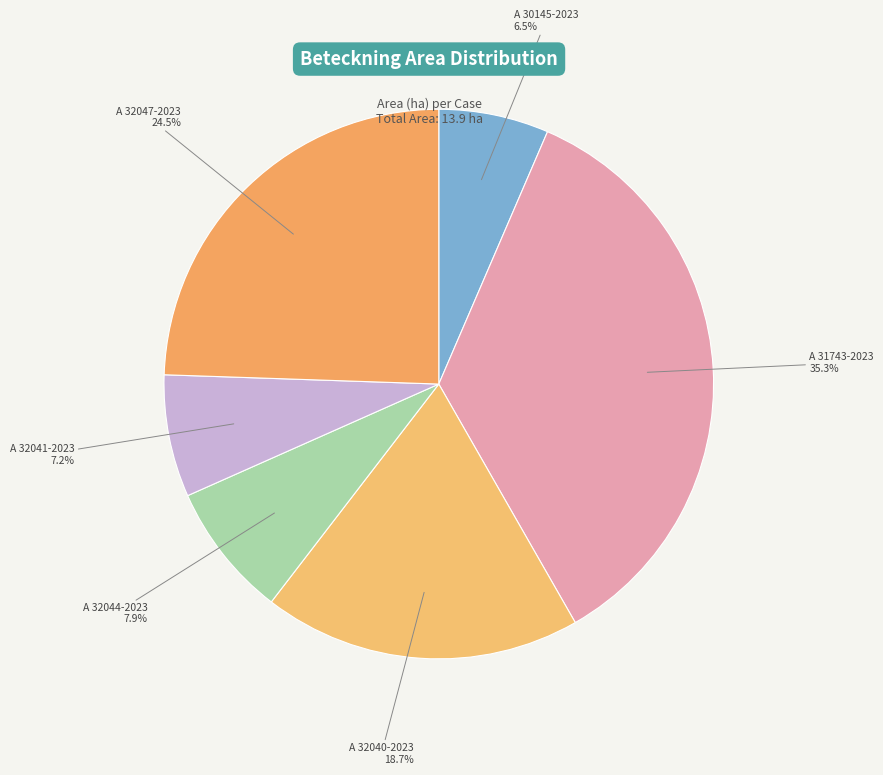

Rank the categories by value from highest to lowest.

A 31743-2023, A 32047-2023, A 32040-2023, A 32044-2023, A 32041-2023, A 30145-2023